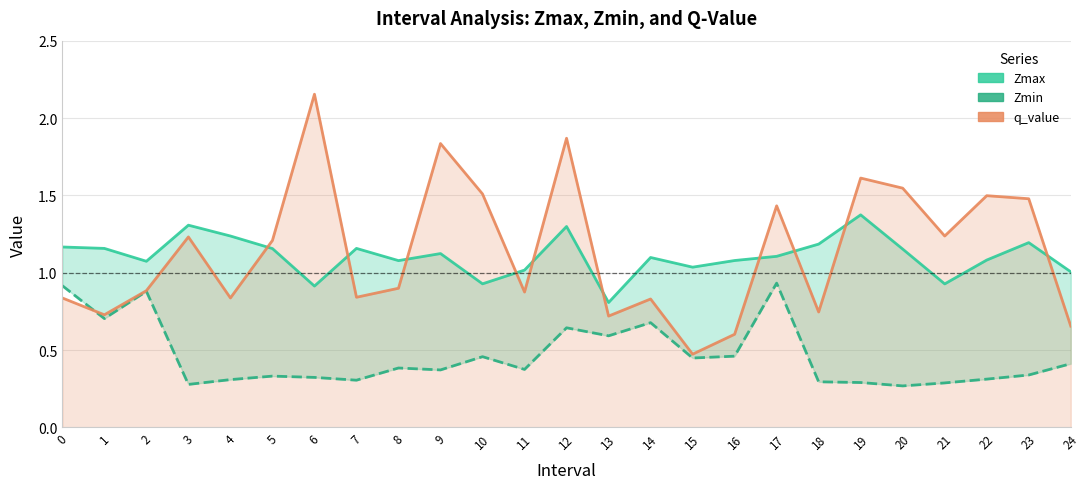

What is the minimum value for Zmin?

0.3